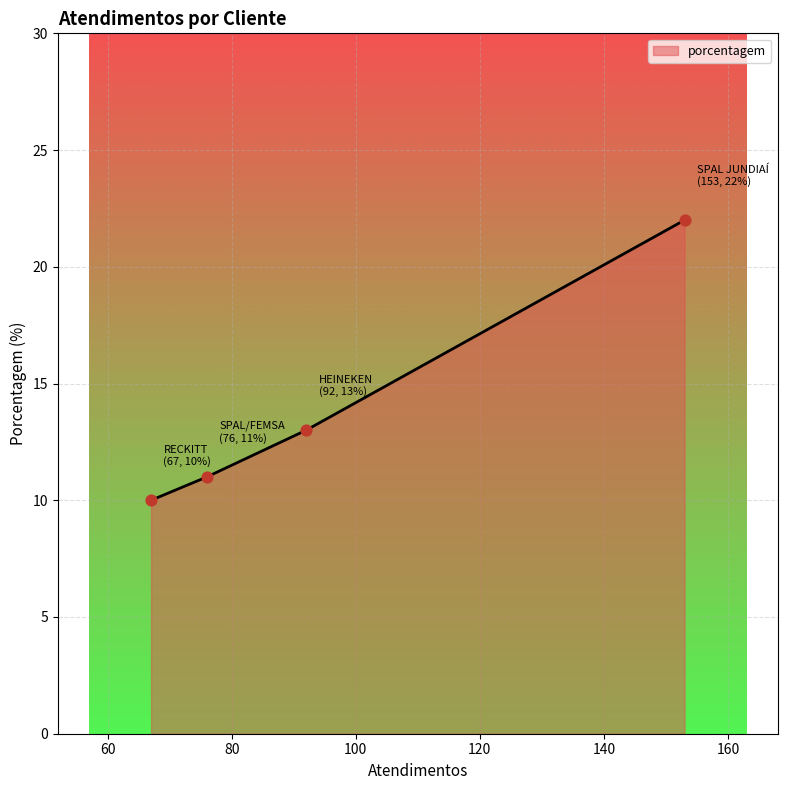

What is the smallest value displayed?

10